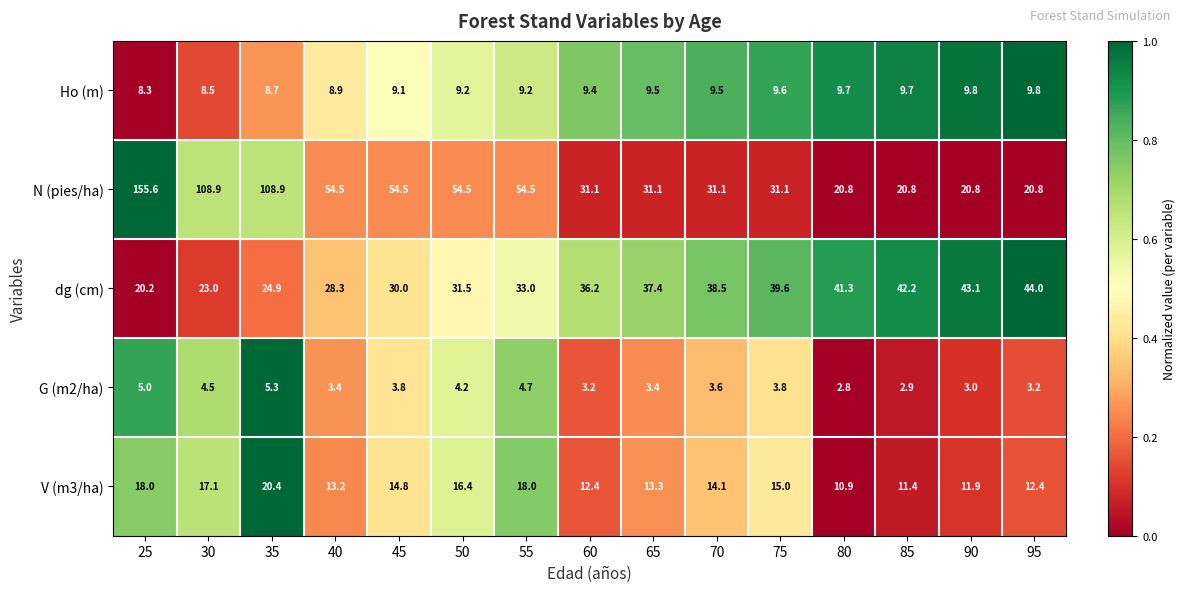

Which series changed the most between 50 and 95?

N (pies/ha)